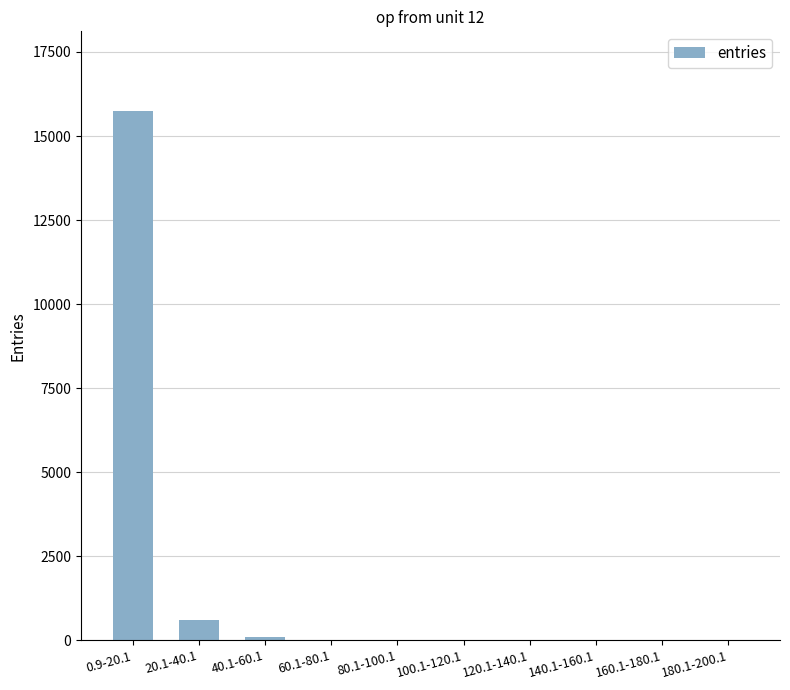

The chart shows a value of 5 at 80.1-100.1. True or false?

True